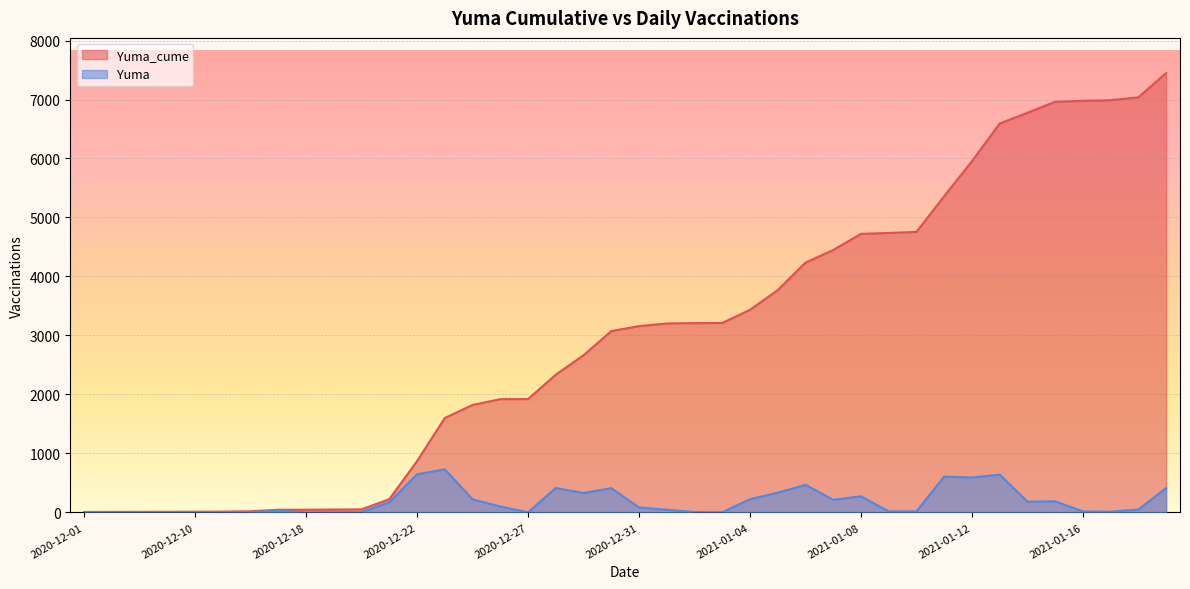

What is the spread (max minus min) of values at 2021-01-01?

3158